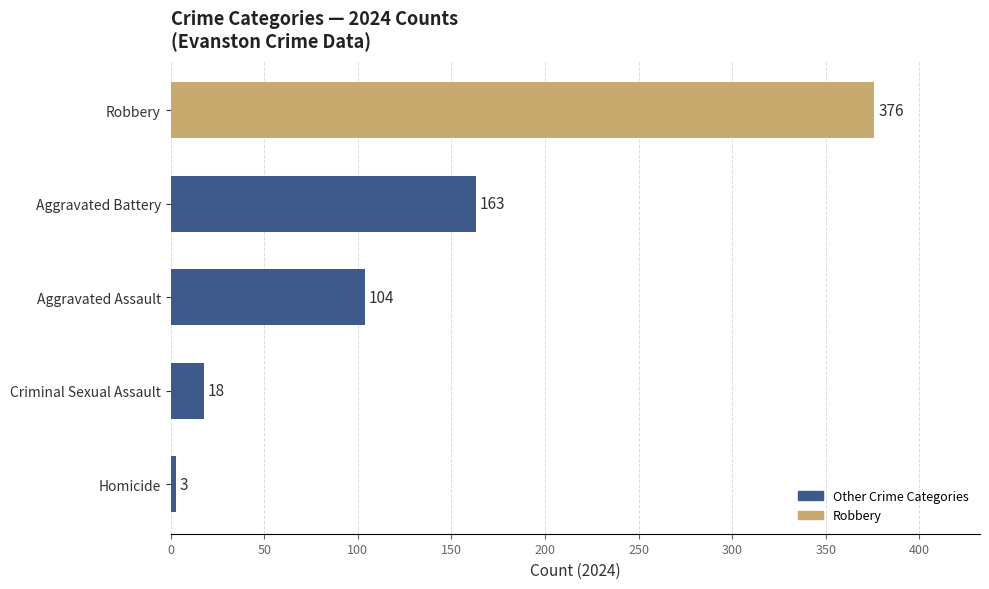

The chart shows a value of 104 at Aggravated Assault. True or false?

True